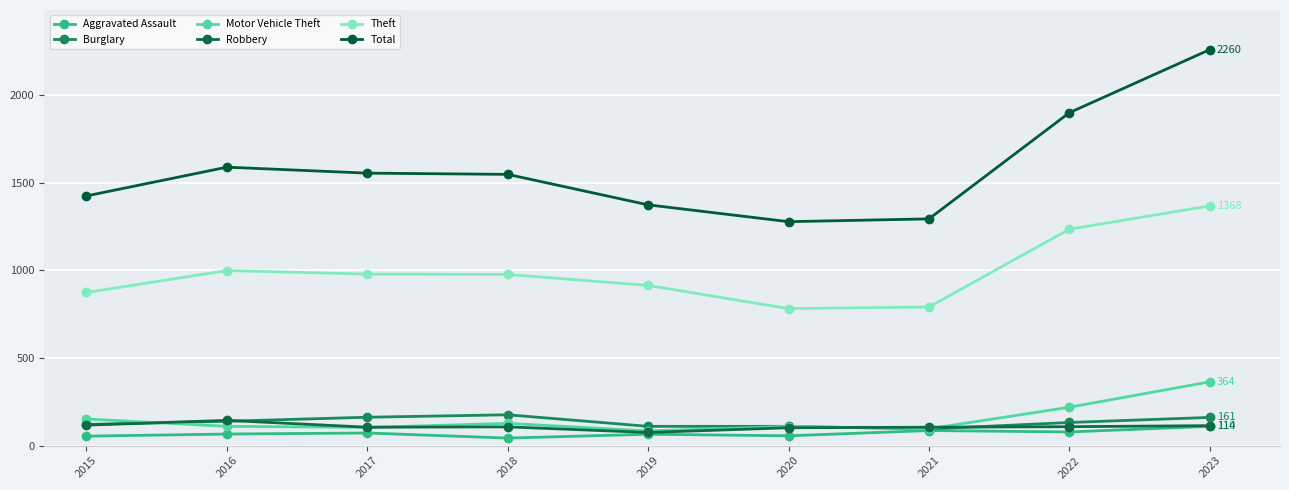

Which series ends up on top after the final intersection of Motor Vehicle Theft and Burglary?

Motor Vehicle Theft